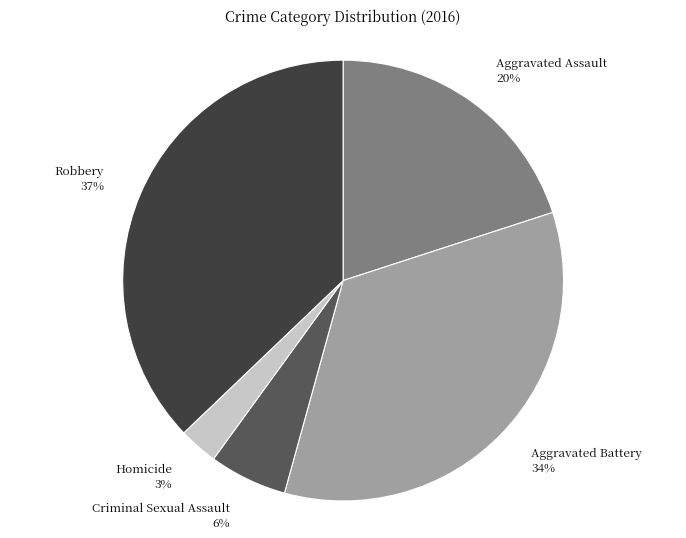

Rank the categories by value from lowest to highest.

Homicide, Criminal Sexual Assault, Aggravated Assault, Aggravated Battery, Robbery